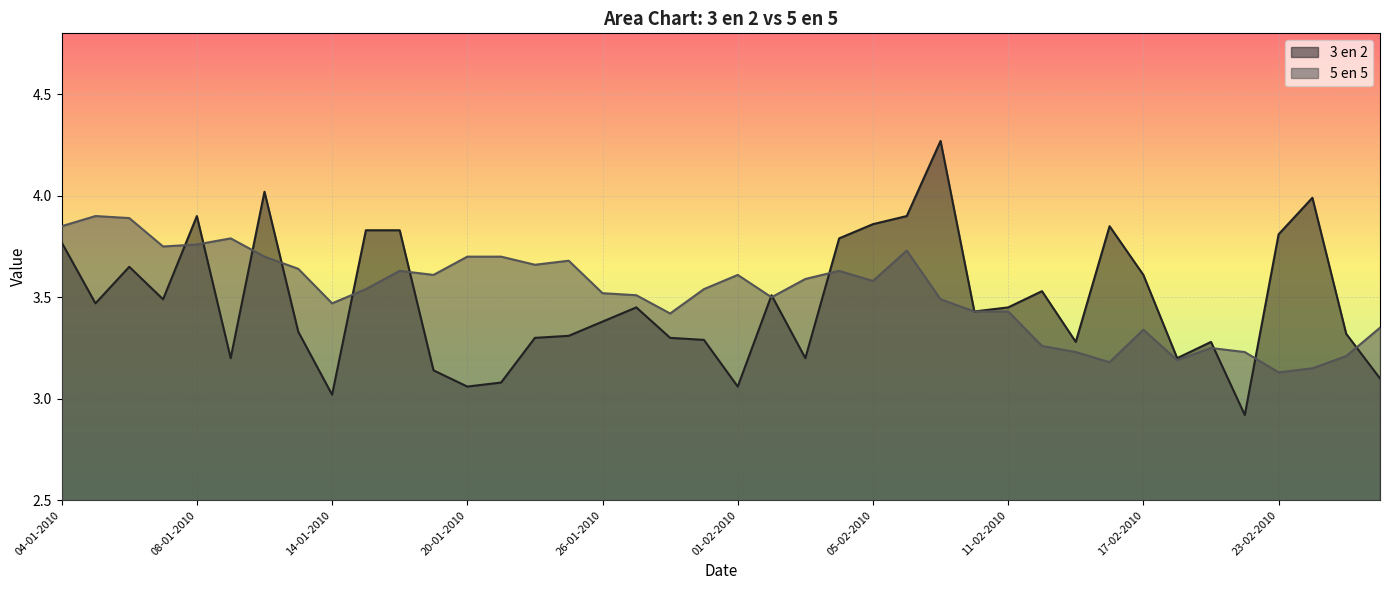

Count the number of data series in this chart.

2